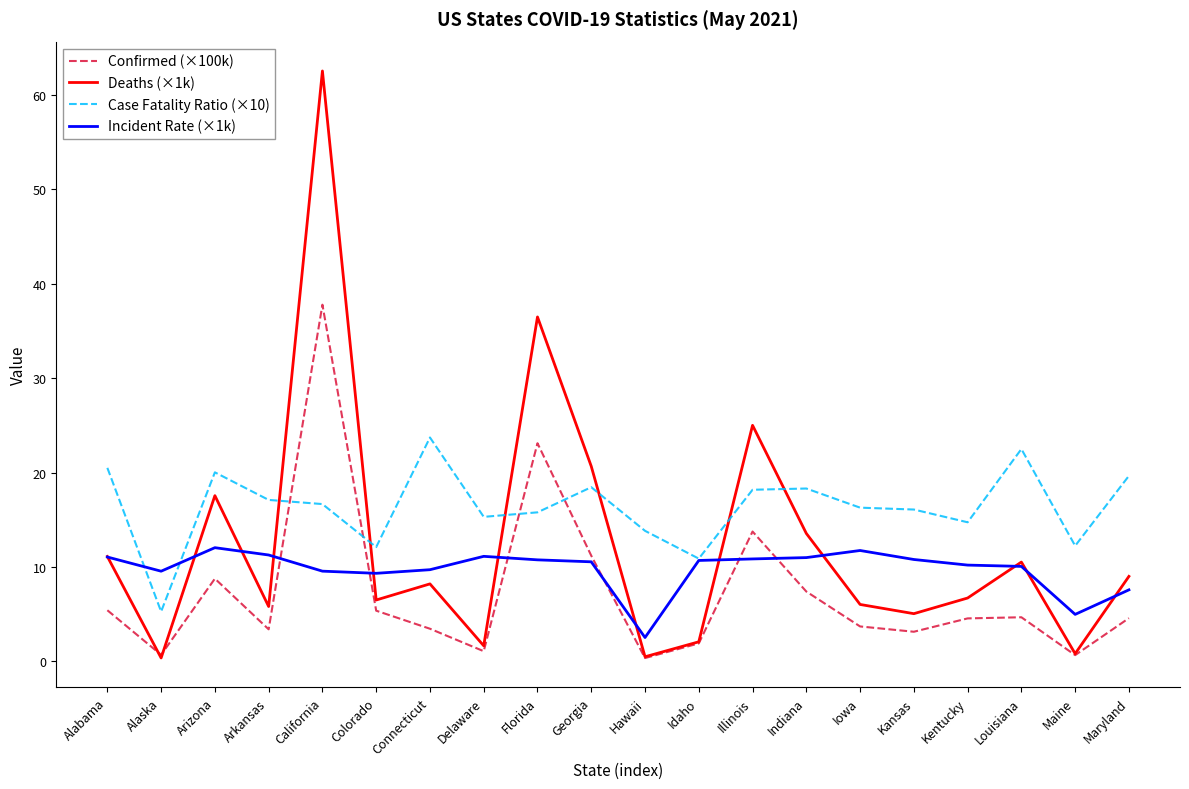

At which label does Deaths (×1k) reach its peak?

California